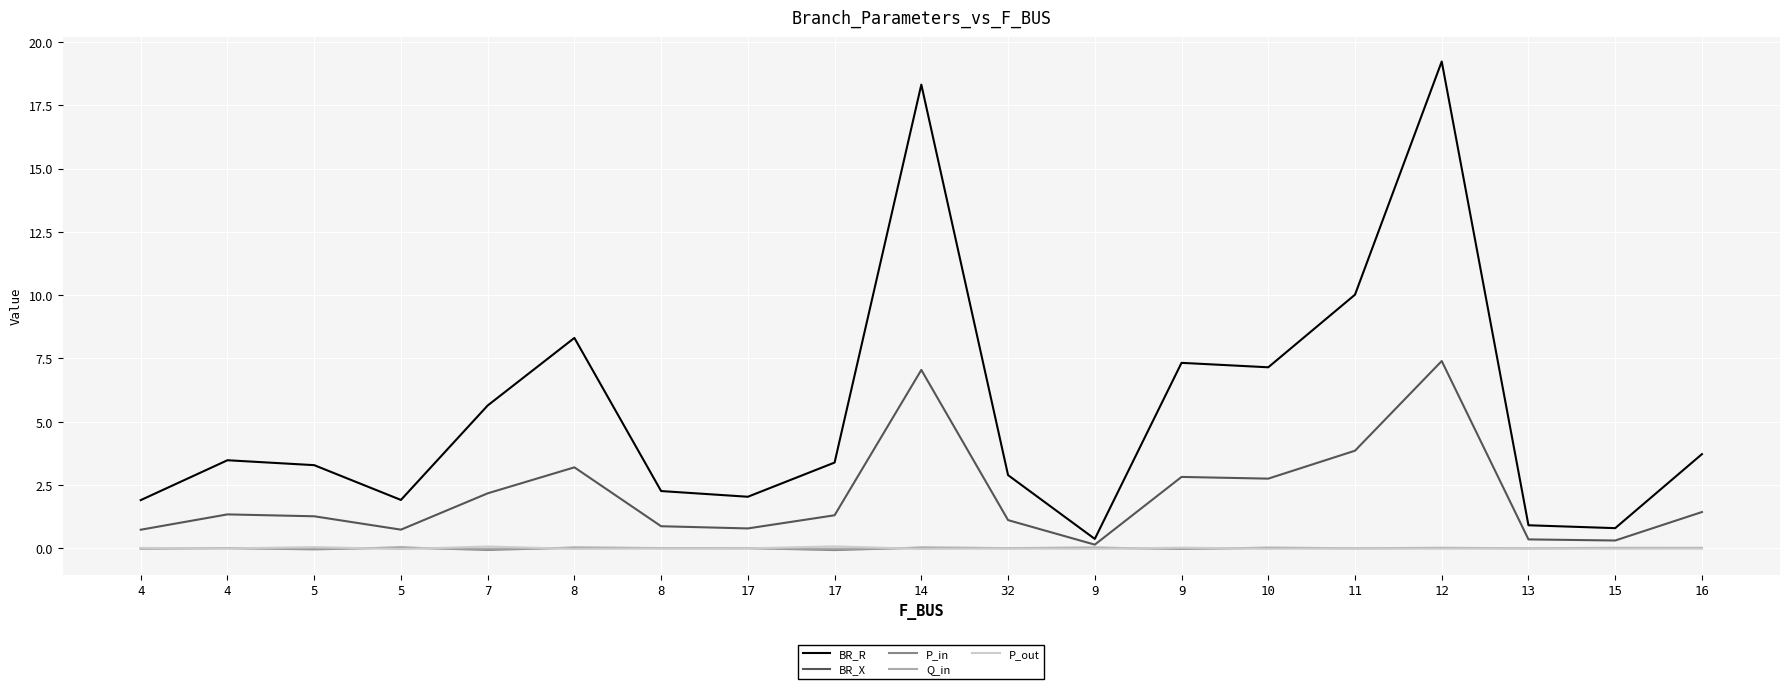

Is this an area chart (filled region under the line)?

No